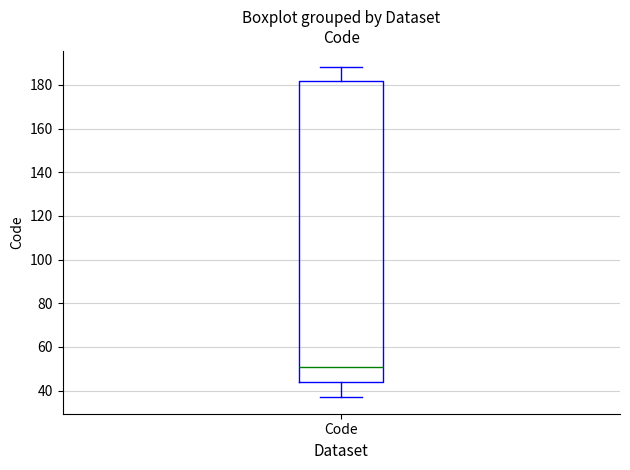

Read this box plot against the y-axis: the position of the median line, the range covered by the box, and the ends of both whiskers. The values are not printed on the chart, so give them approximately, as read against the axis.

median 52, box 44 to 182, whiskers 38 to 188